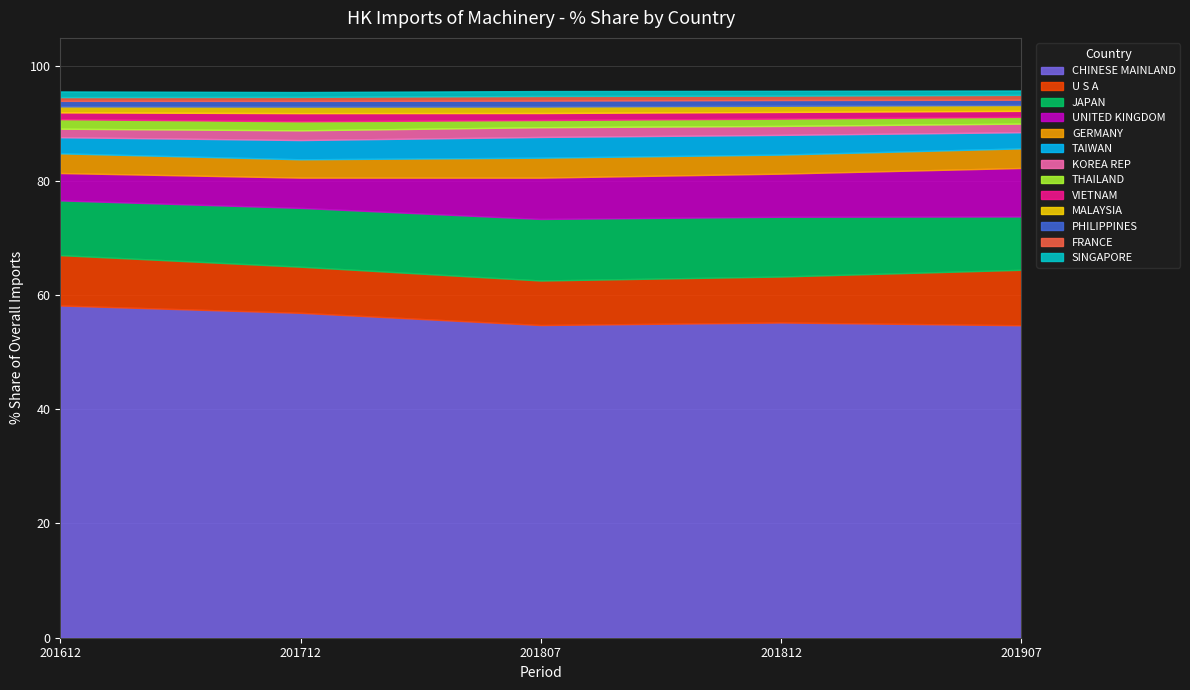

How many intersections are there between 201907_Share and 201812_Share?

6